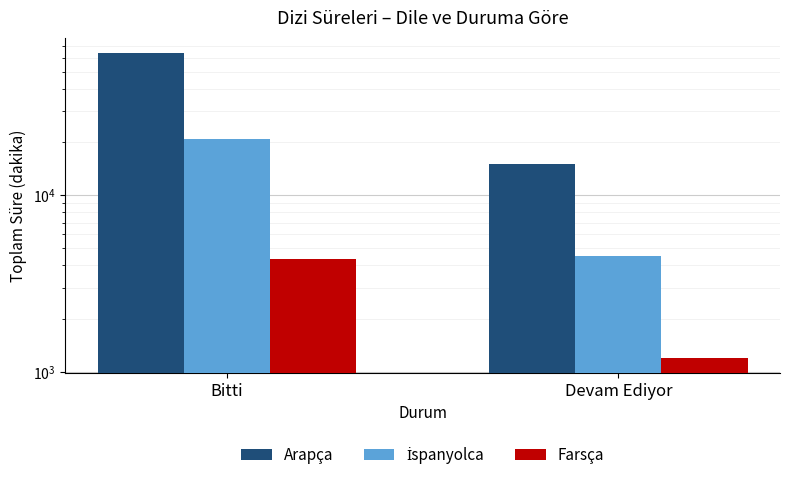

Which has a higher value, Bitti or Devam Ediyor?

Bitti